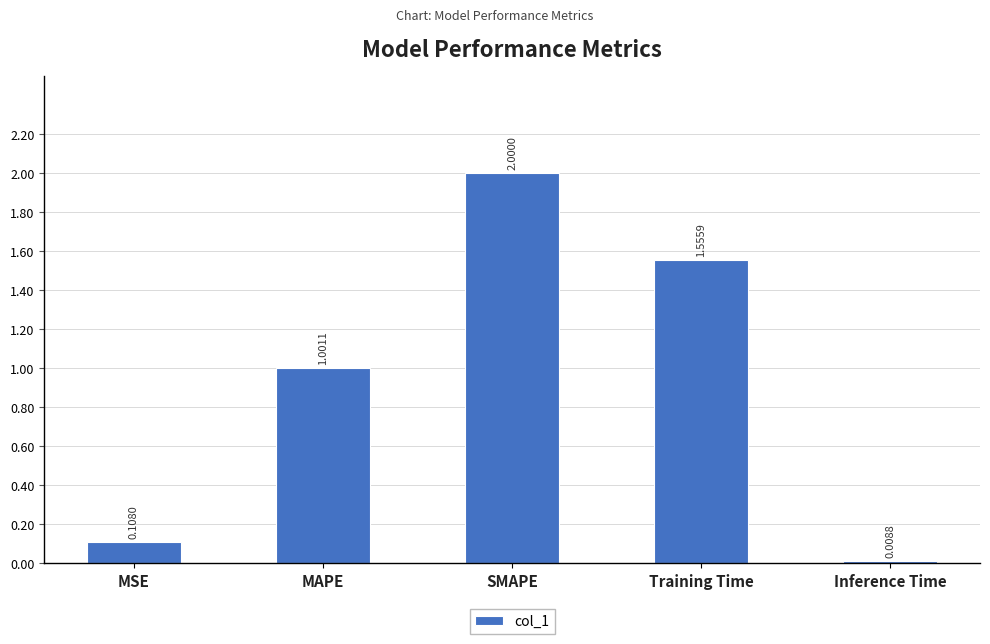

Count the number of categories in the chart.

5